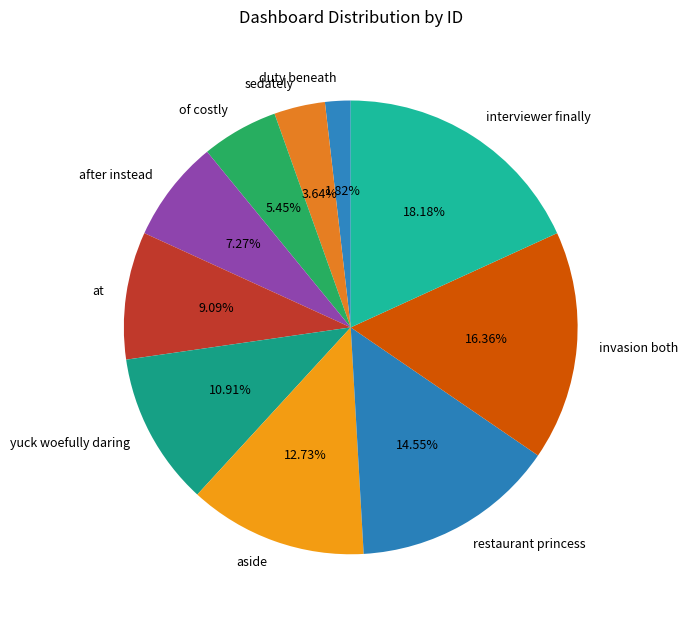

Combined, what portion of the pie is yuck woefully daring and invasion both?

27.3%